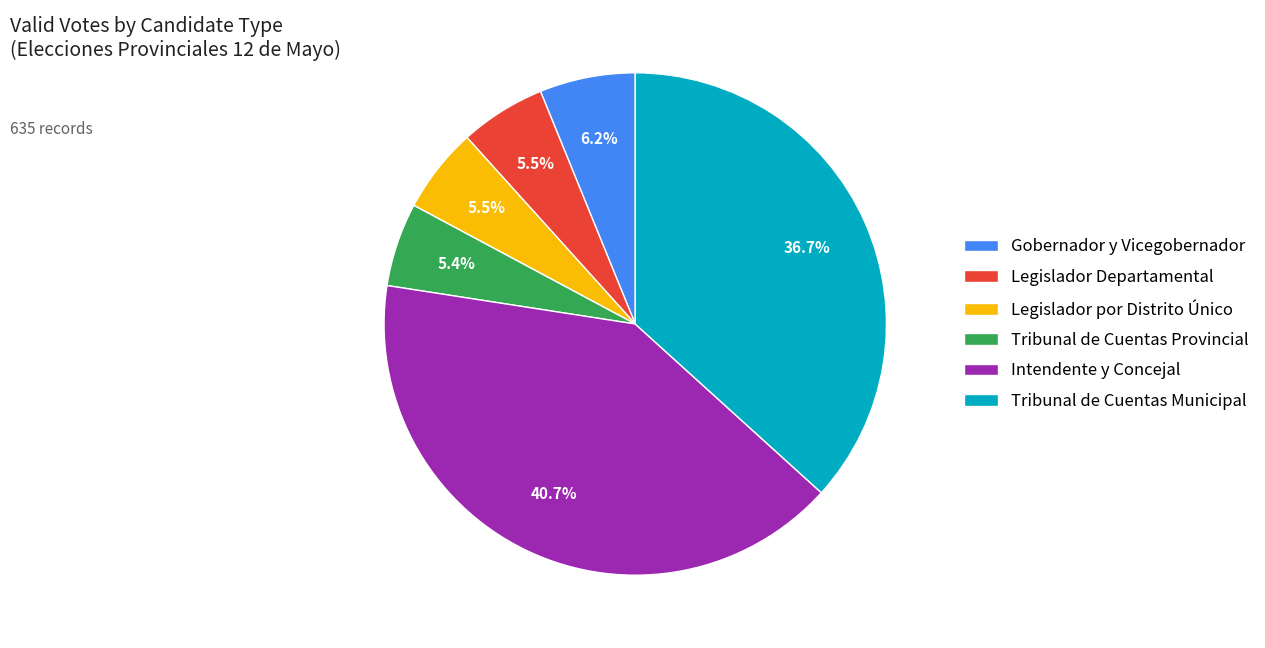

What portion of the pie excludes Legislador Departamental?

94.5%